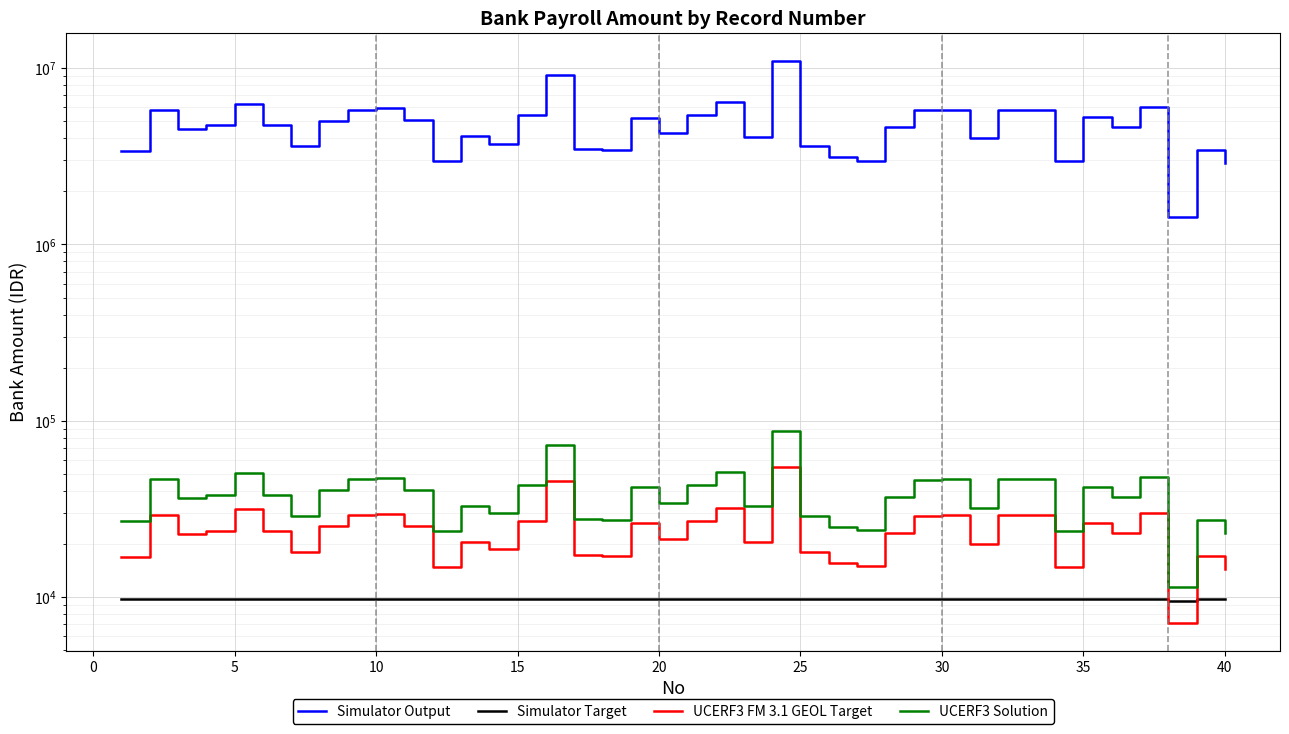

What is the sum of all Simulator Target values?

389334.1